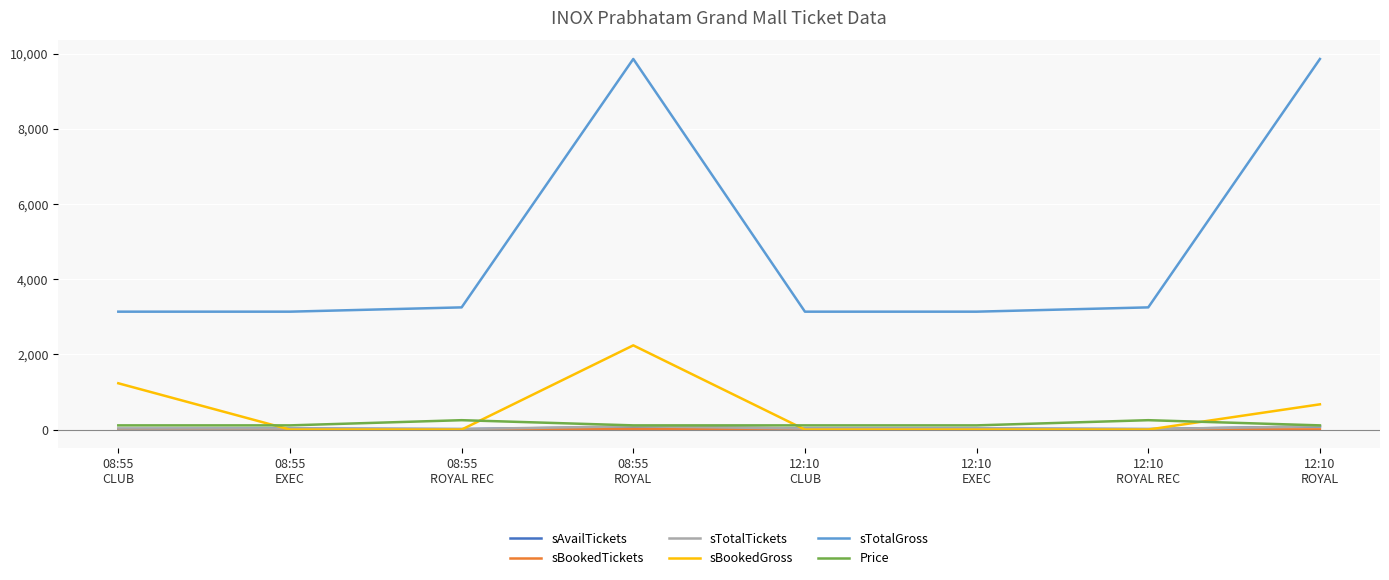

What is the difference between the highest and lowest values at 08:55
CLUB?

3125